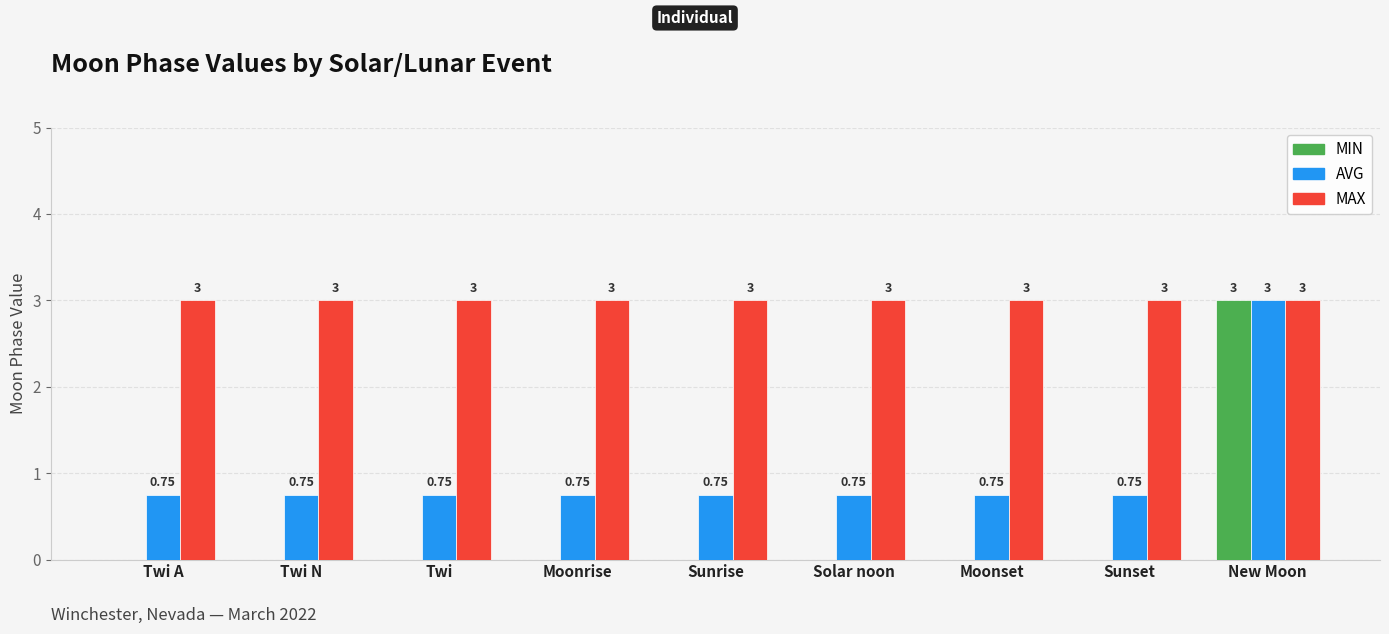

Count the number of data series in this chart.

3